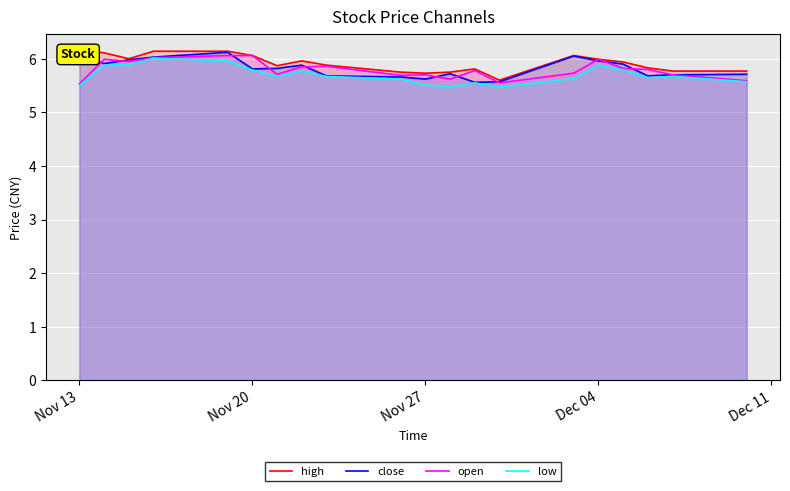

True or false: high has more than 0 points higher than both neighbors.

True